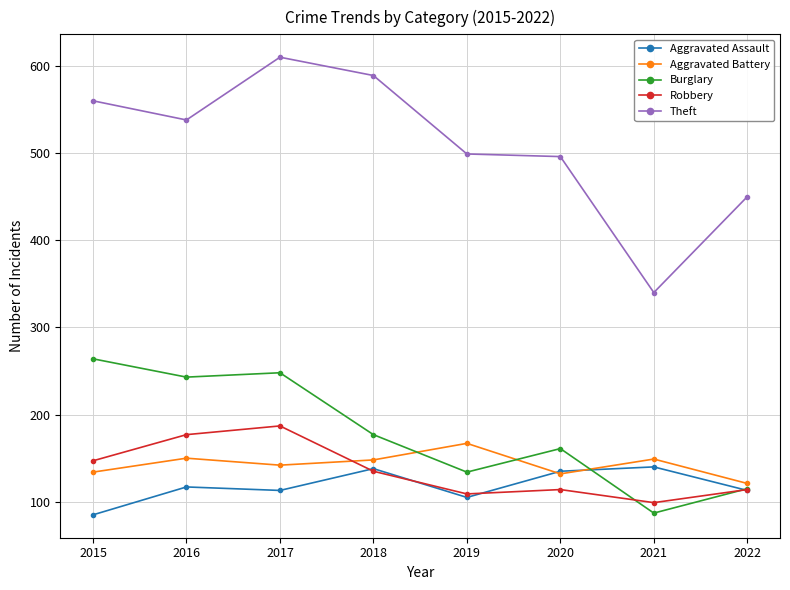

Is it true that Aggravated Assault equals 85 at 2015?

True